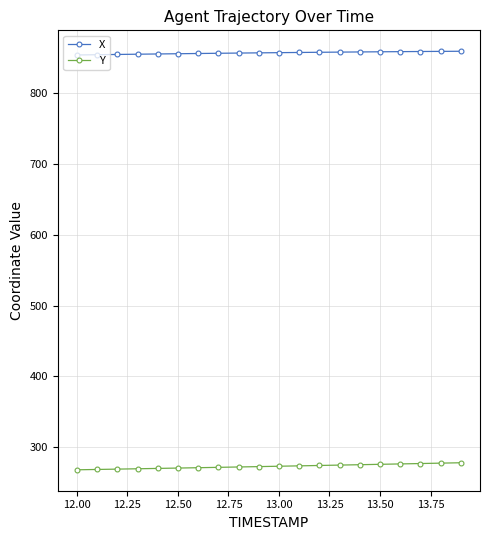

What is the difference between the second highest and minimum values in the Y series?

9.4